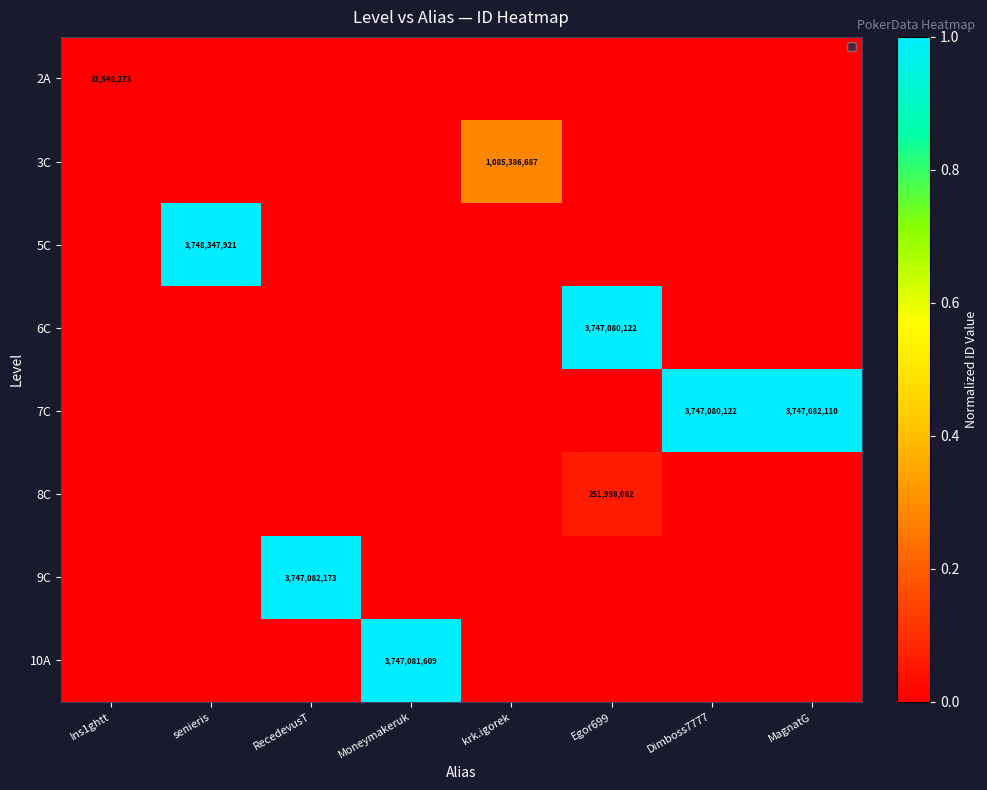

How many series are shown in this chart?

8